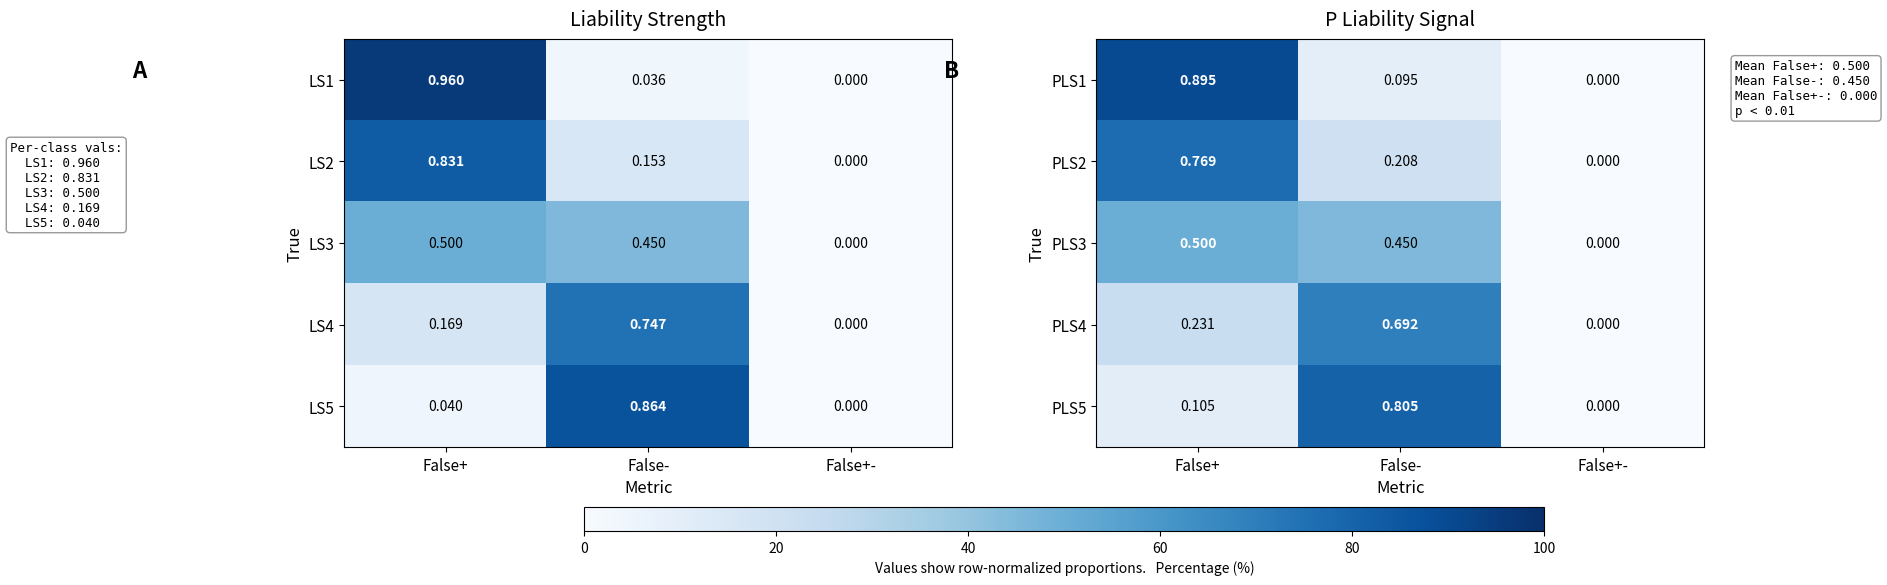

At which label does PLS2 reach its peak?

False+